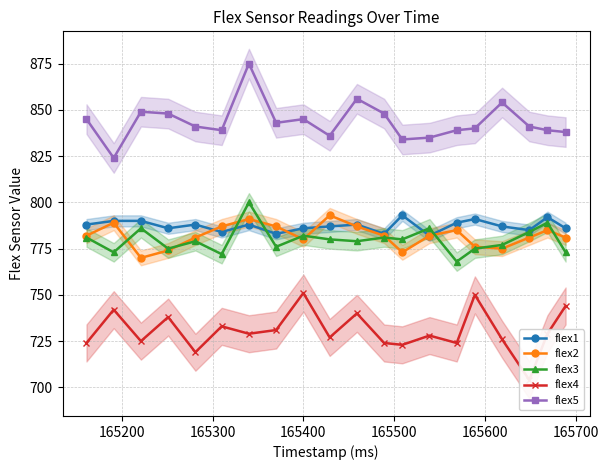

What is the value of the flex4 point at the 3rd from the left?

725